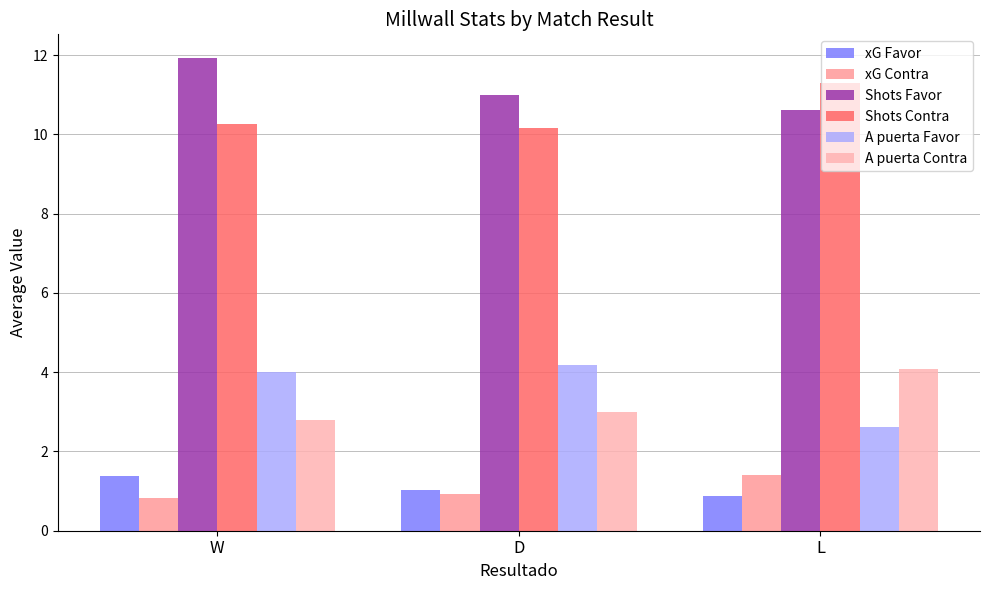

What is the spread (max minus min) of values at D?

10.1